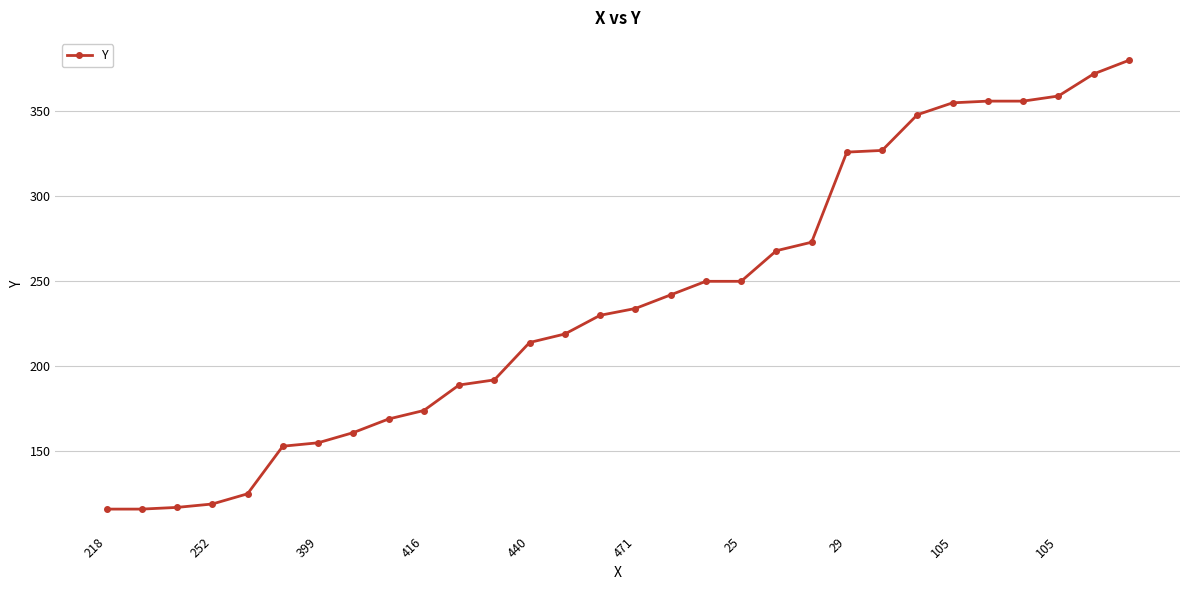

What is the minimum value shown in the chart?

116